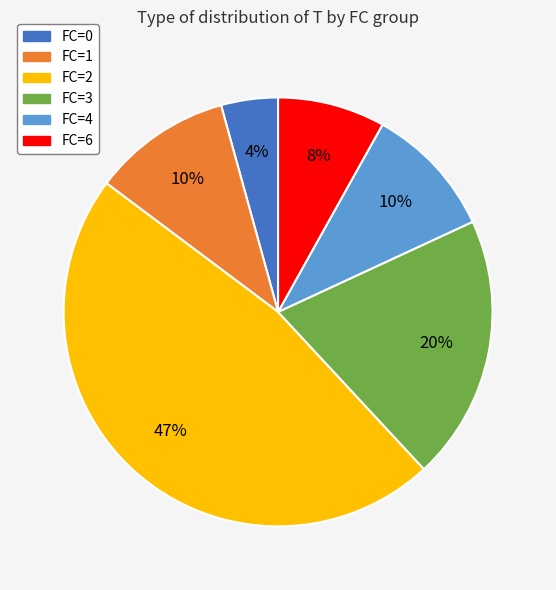

Does FC=4 represent more than half of the total?

No